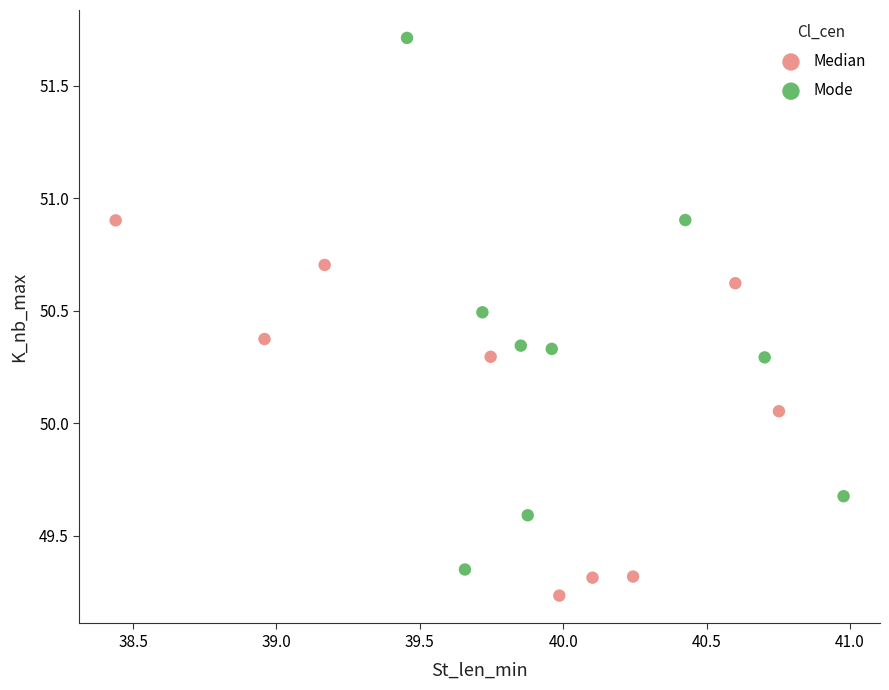

Which series reaches the maximum Y coordinate?

Mode